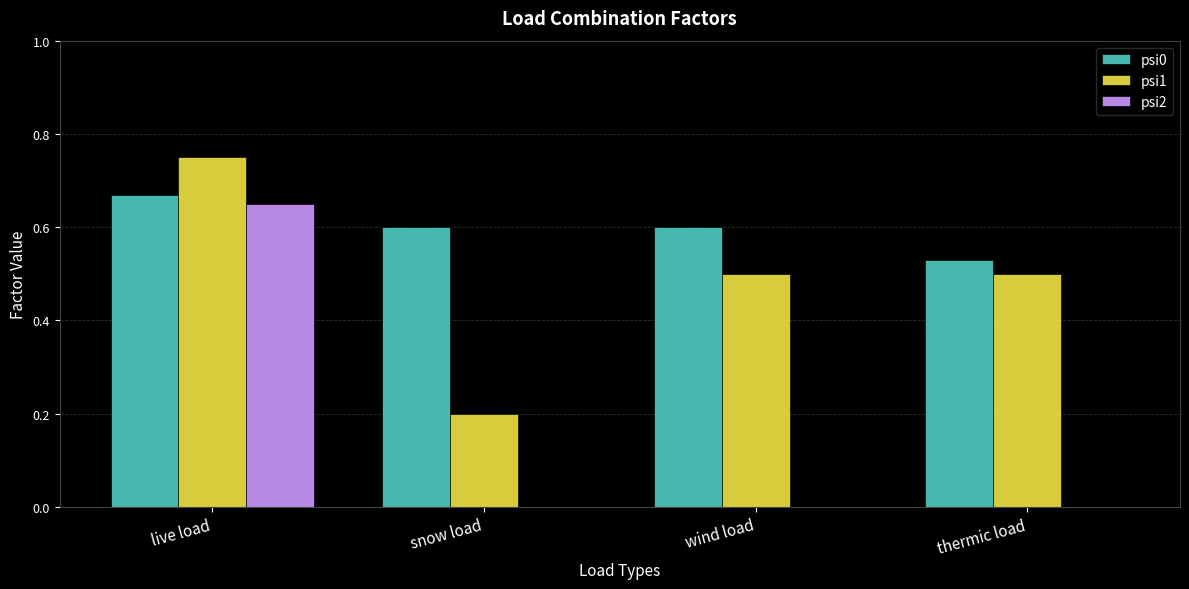

Between live load and thermic load, which series saw the biggest shift?

psi2